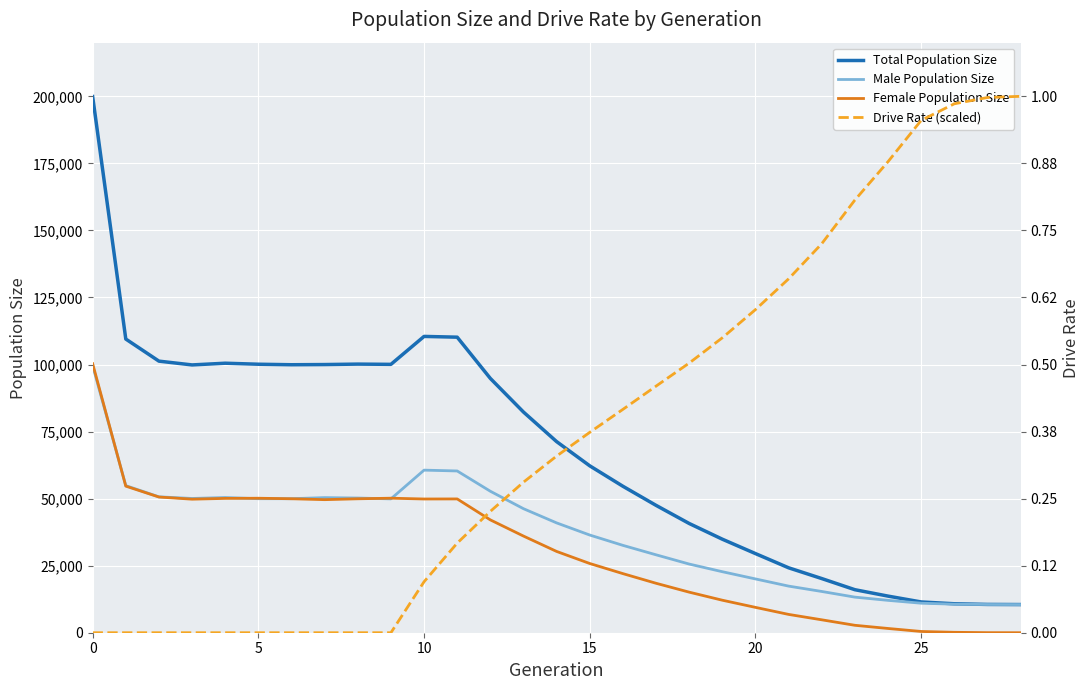

What is the sum of the Female Population Size values at 19 and 17?

30558.0